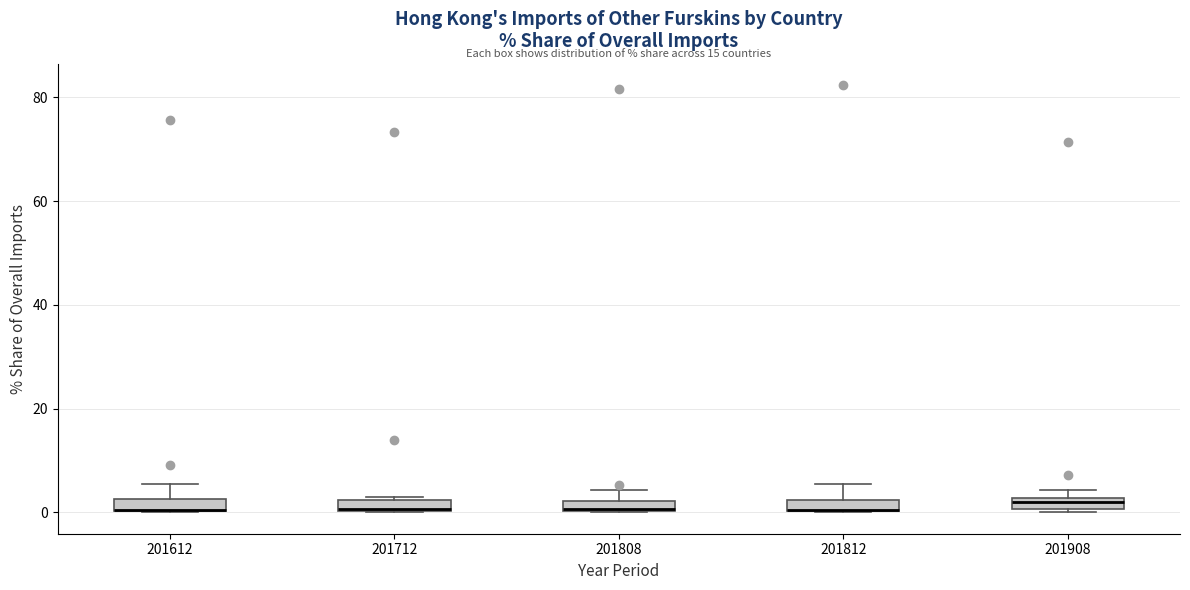

Where does the upper whisker of the box at x = 201612 end on the y-axis? The values are not printed on the chart, so give them approximately, as read against the axis.

6